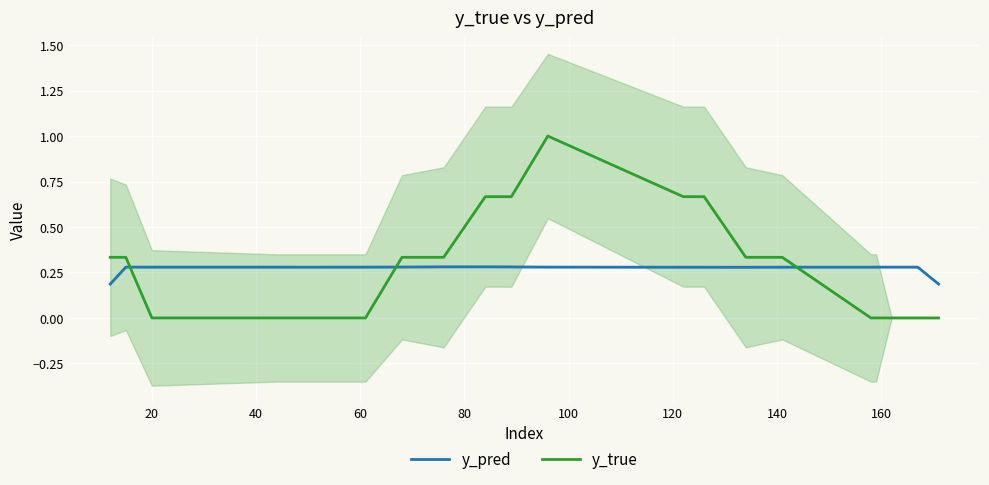

How many lines are shown in the chart?

2